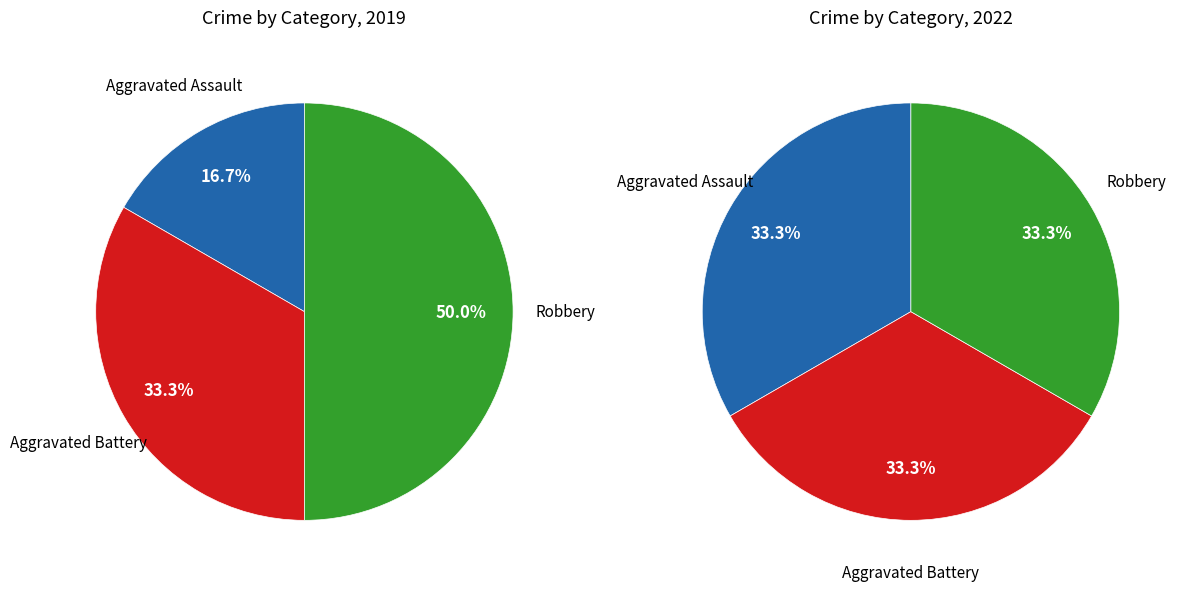

Count the number of slices in the pie.

3